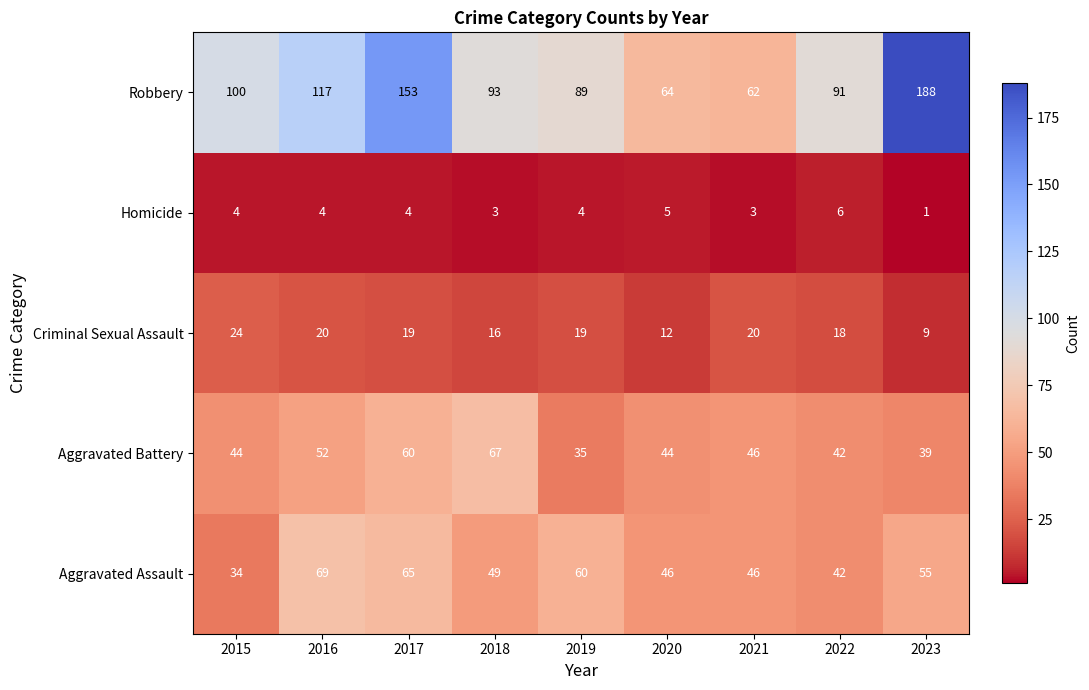

Which series has the widest spread of values?

Robbery